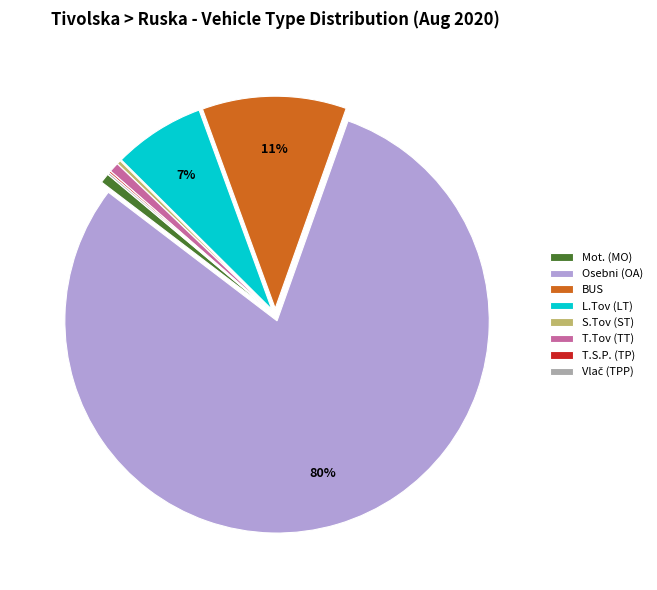

Which slice is the largest?

Osebni (OA)